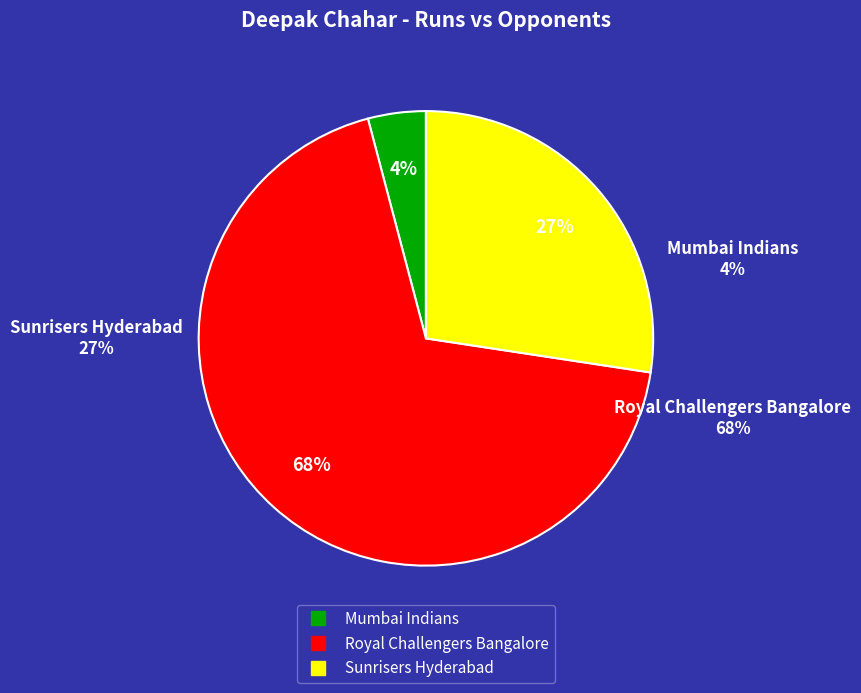

What is the ratio of the value at Sunrisers Hyderabad to the value at Royal Challengers Bangalore?

0.4